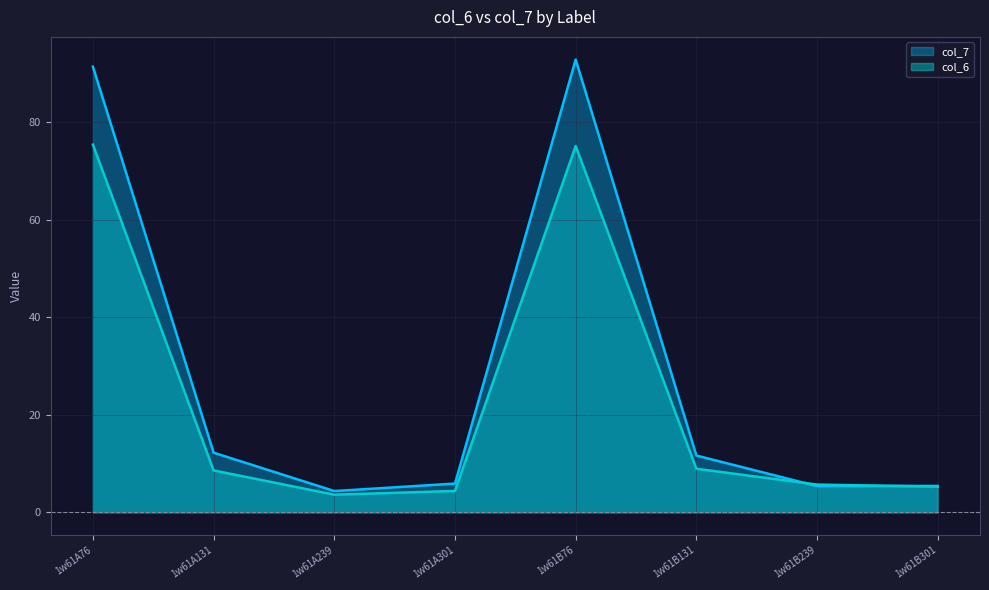

The value of col_7 at 1w61A239 is 4.4. True or false?

True